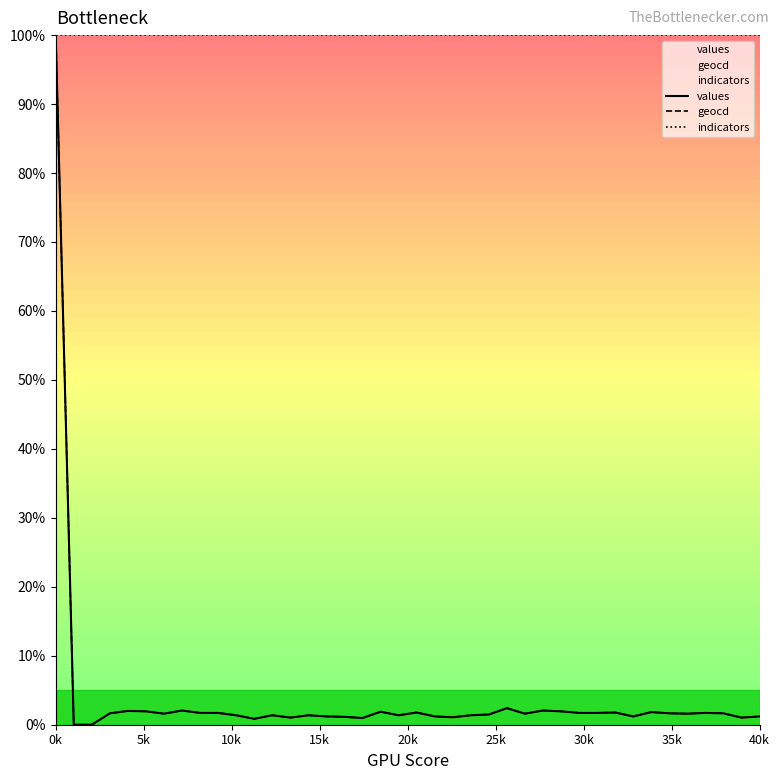

What is the value of the geocd point at the 32nd from the left?

1.8